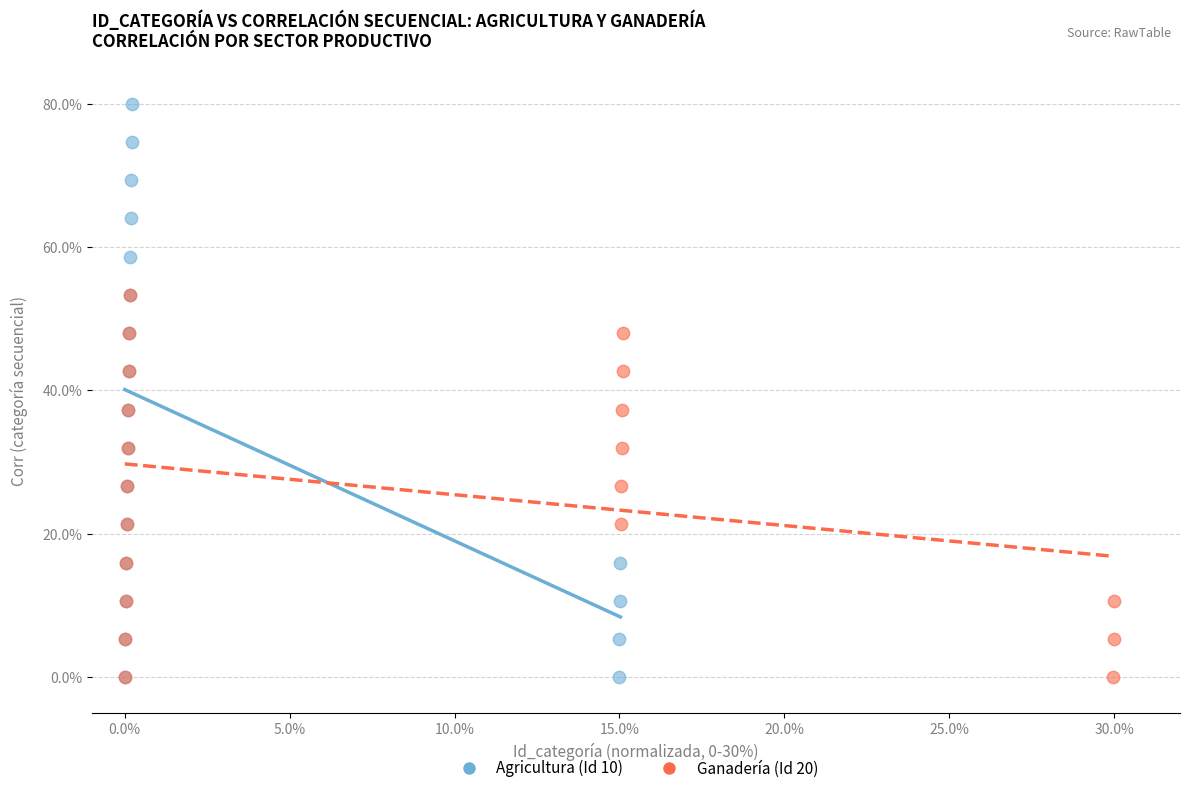

Which series contains the highest Y value?

Agricultura (Id 10)